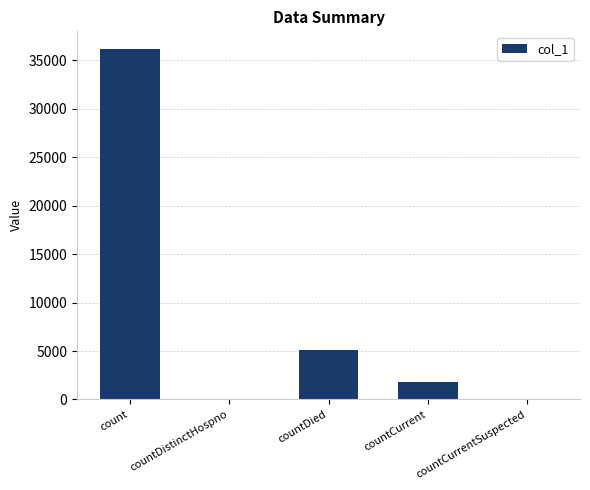

What is the change in value from countCurrent to countCurrentSuspected?

-1792